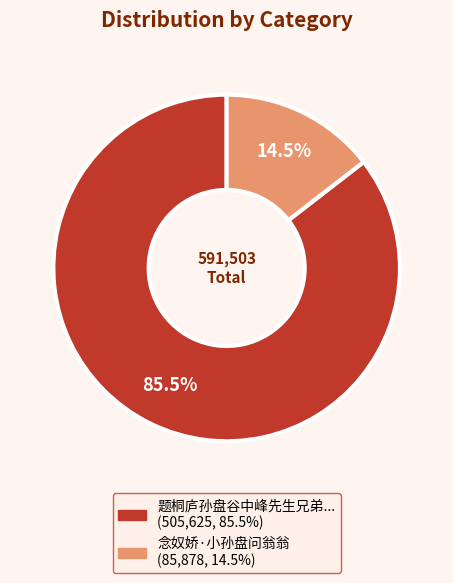

Does any single category account for the majority?

Yes